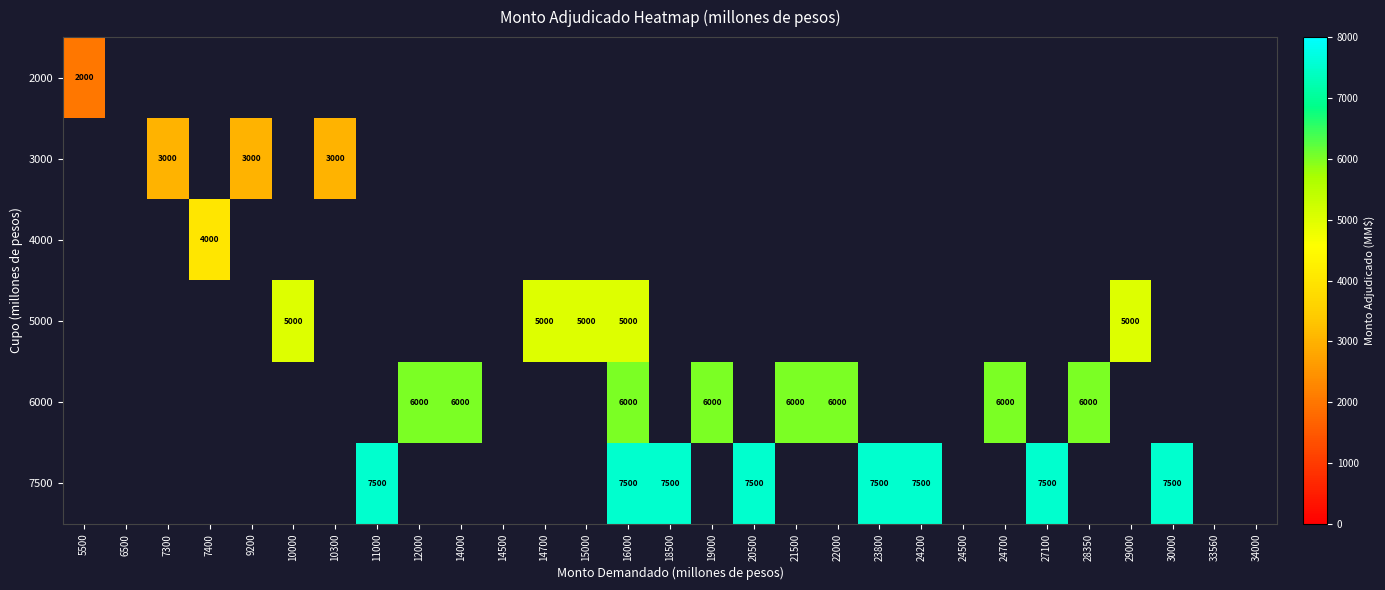

True or false: 7500 has a value of 7500 at 30000.

True